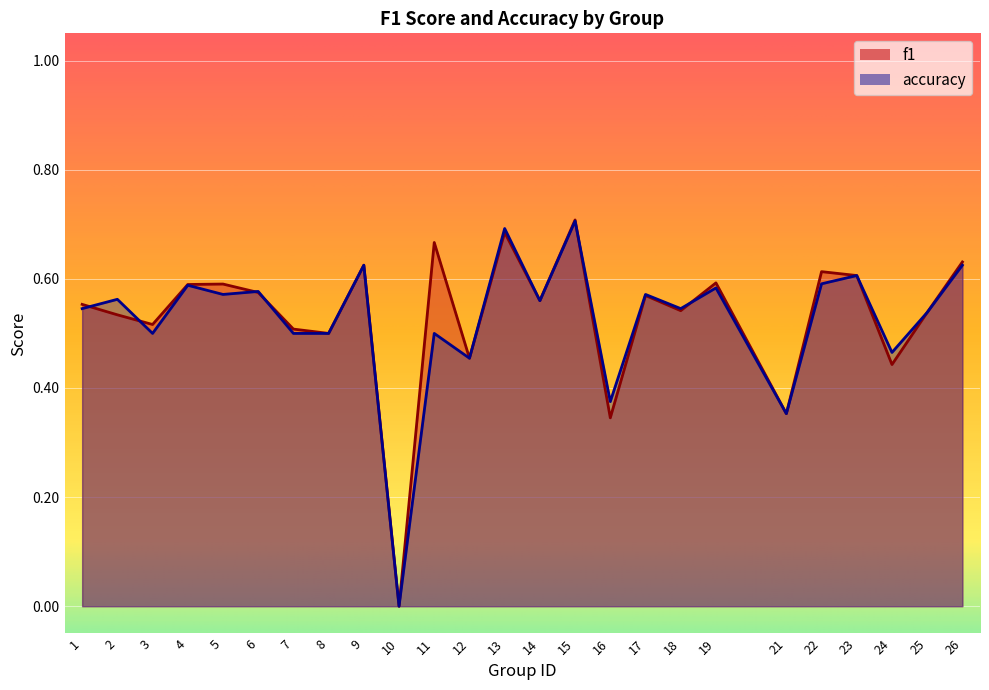

In accuracy, how many points are lower than both neighbors (excluding endpoints)?

9